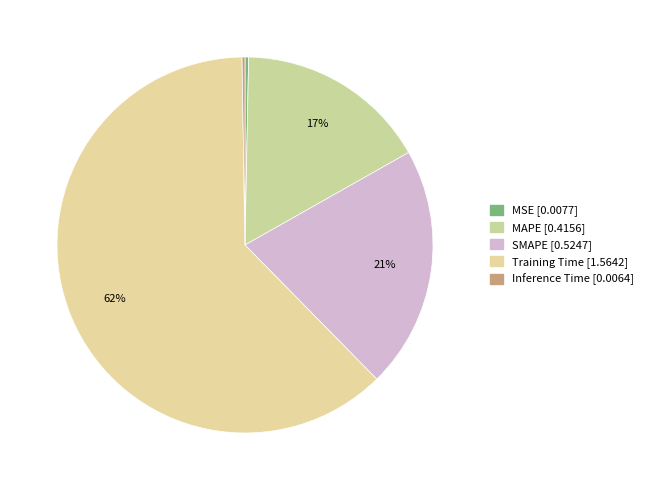

Count the number of slices in the pie.

5